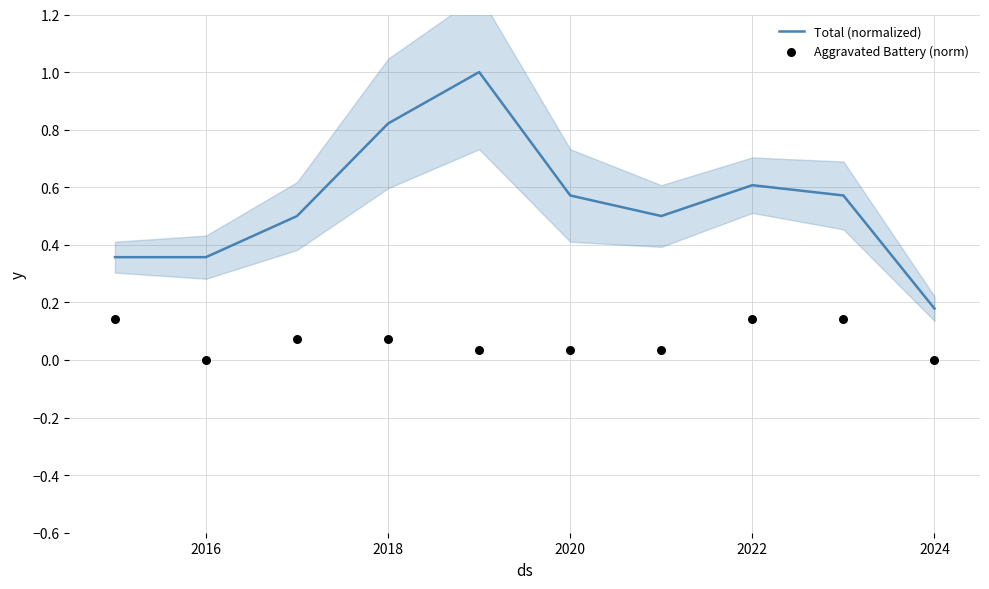

At how many categories does at least one series exceed 0?

10